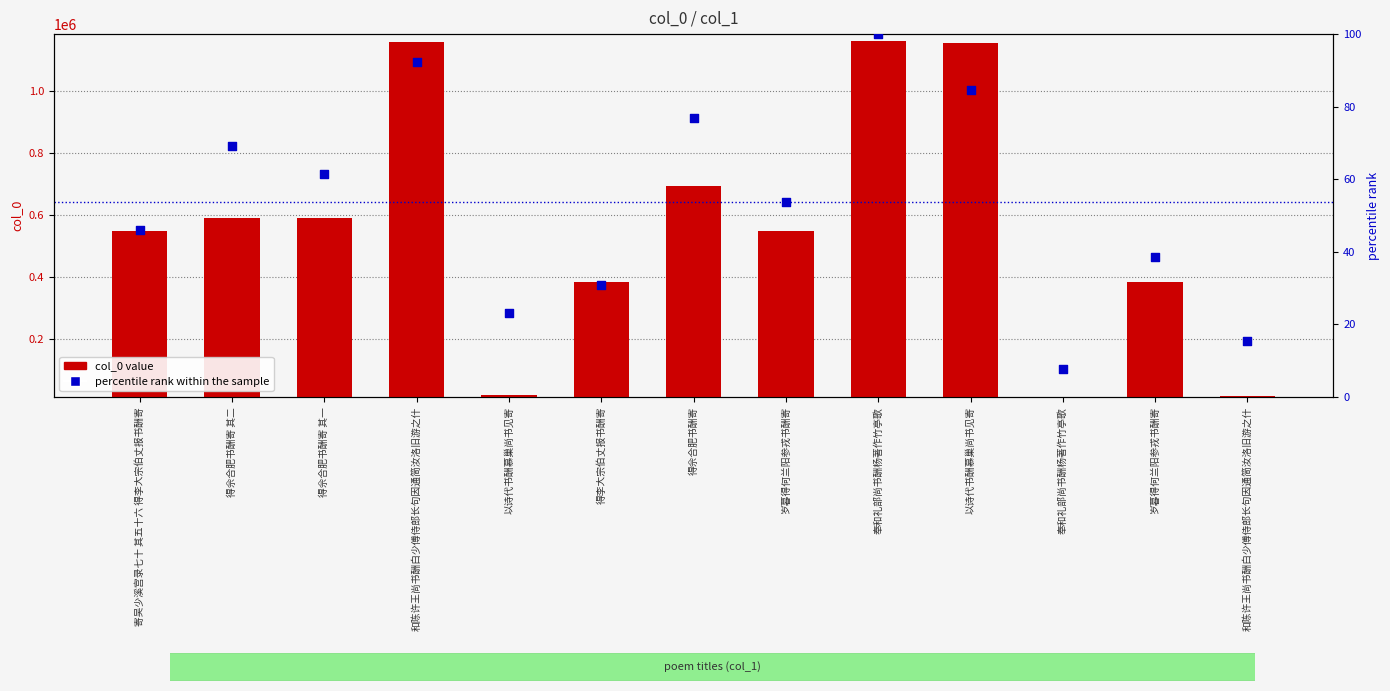

What are all the series names shown in the legend?

col_0 value, percentile rank within the sample